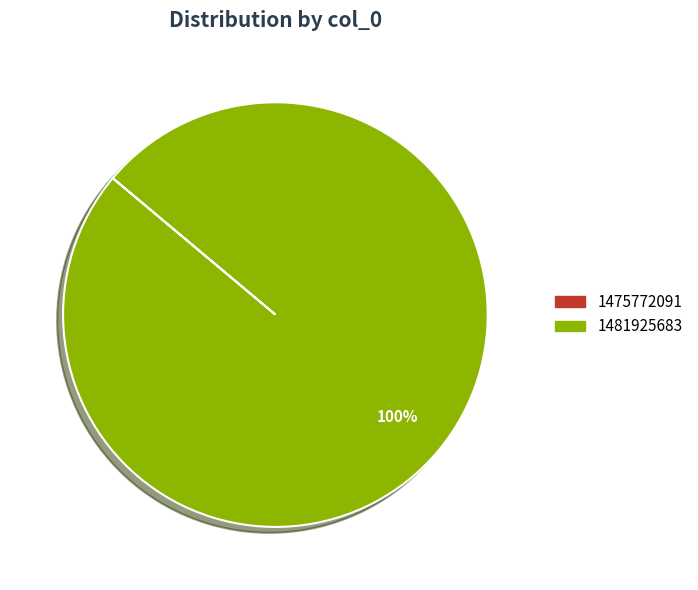

How many segments does this pie chart have?

1